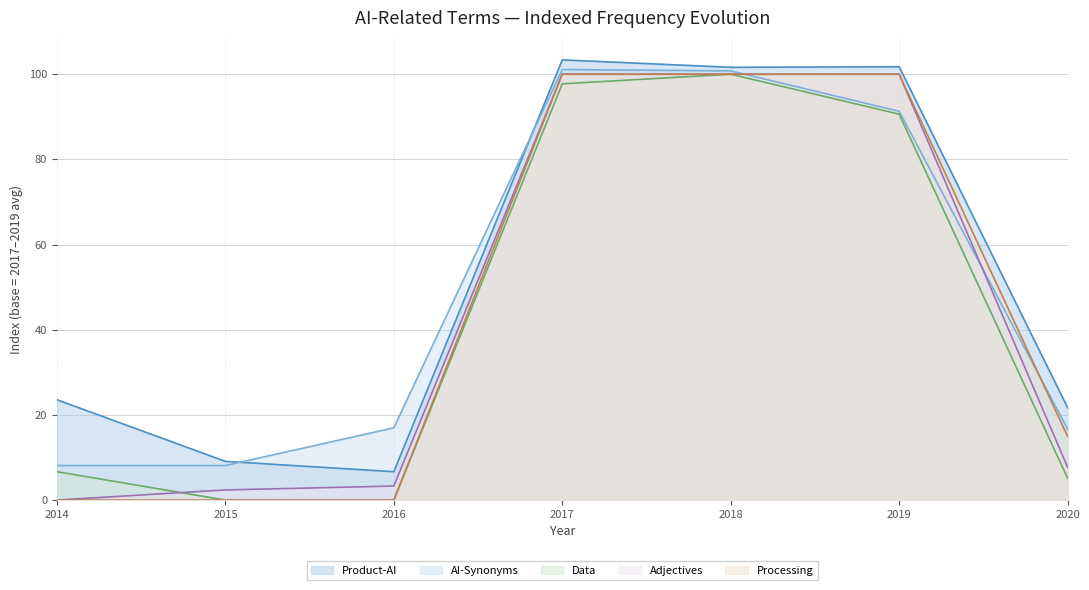

Rank the series by their maximum value, from lowest to highest.

Adjectives, Processing, Data, AI-Synonyms, Product-AI